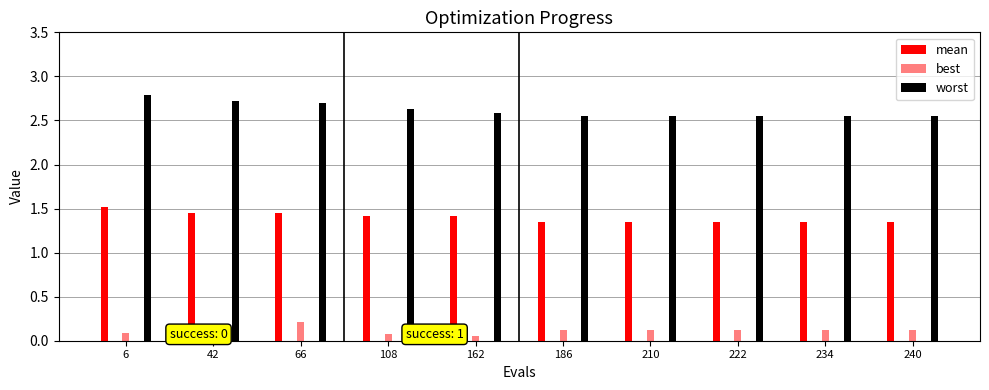

Count the number of data series in this chart.

3